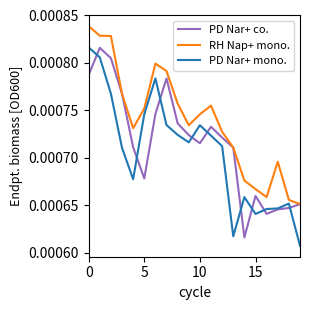

Does the chart display data point markers on the line(s)?

No